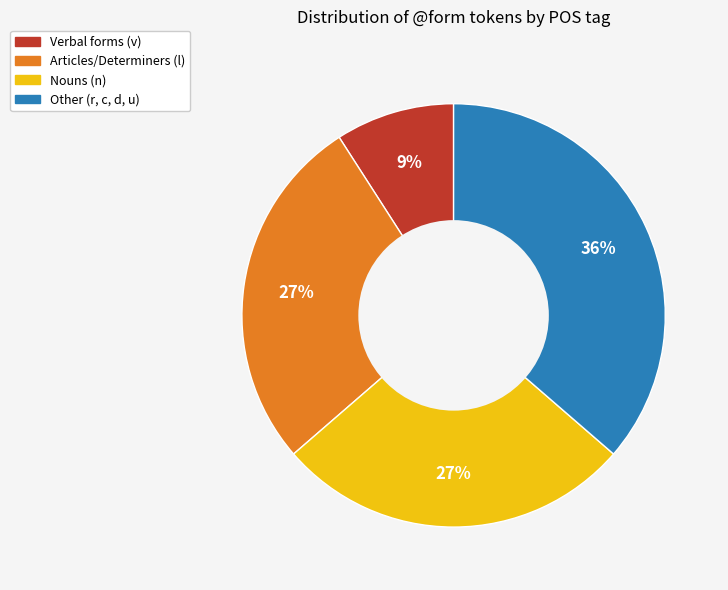

How many slices are in this pie chart?

4